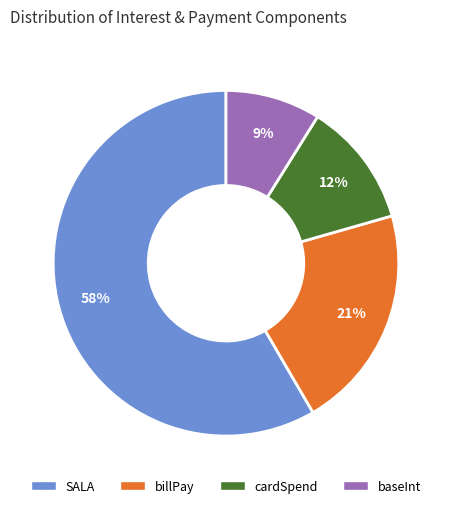

Approximately how many times larger is the value at cardSpend compared to billPay?

0.6